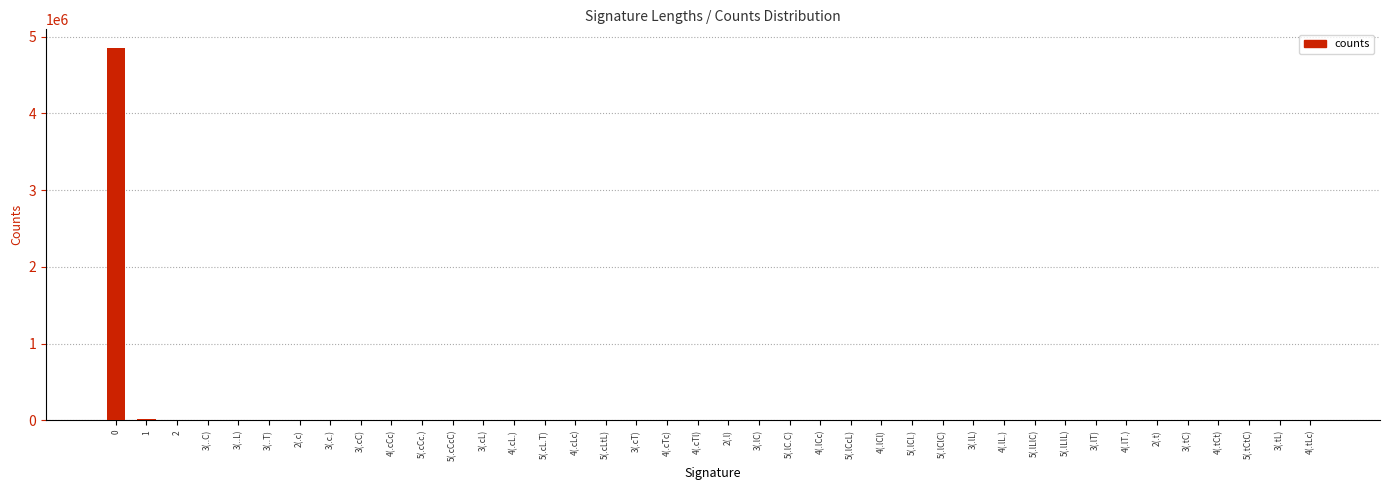

Are the bars horizontal?

No